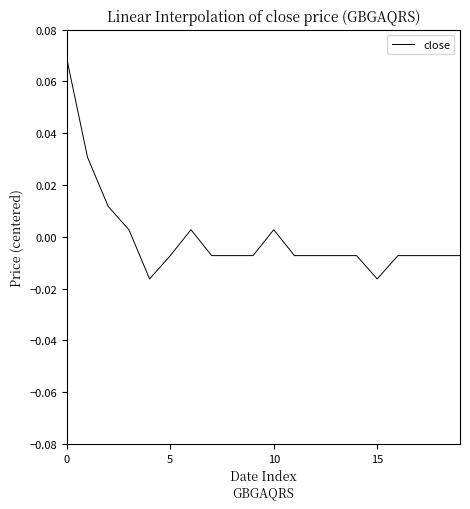

Is this an area chart (filled region under the line)?

No